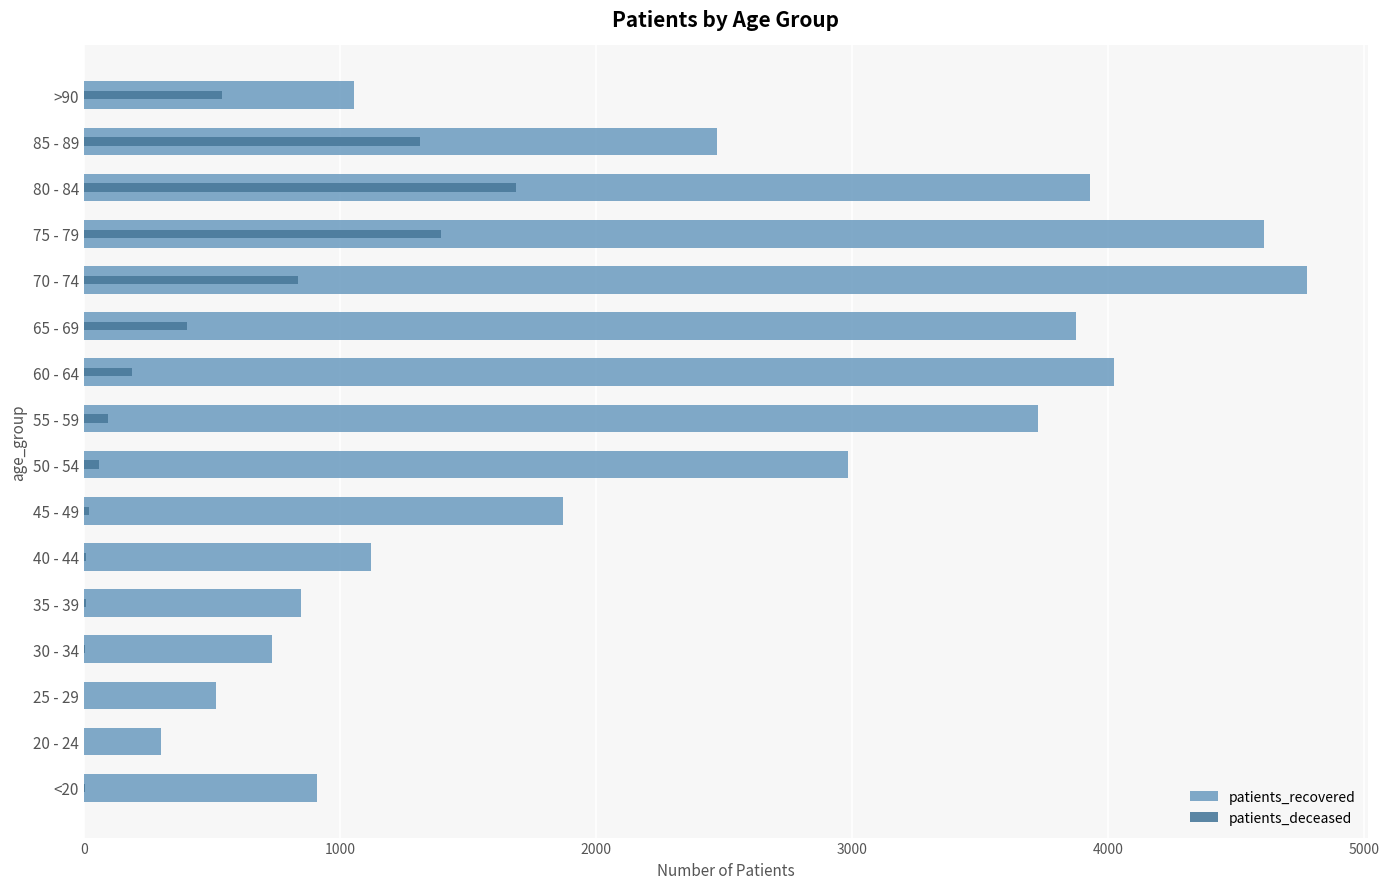

Reading left to right, transcribe all the data shown in this chart.

patients_recovered: 911	303	518	737	847	1123	1872	2984	3728	4024	3874	4778	4610	3930	2475	1056
patients_deceased: 4	1	2	6	8	10	21	60	95	190	403	838	1397	1690	1315	540